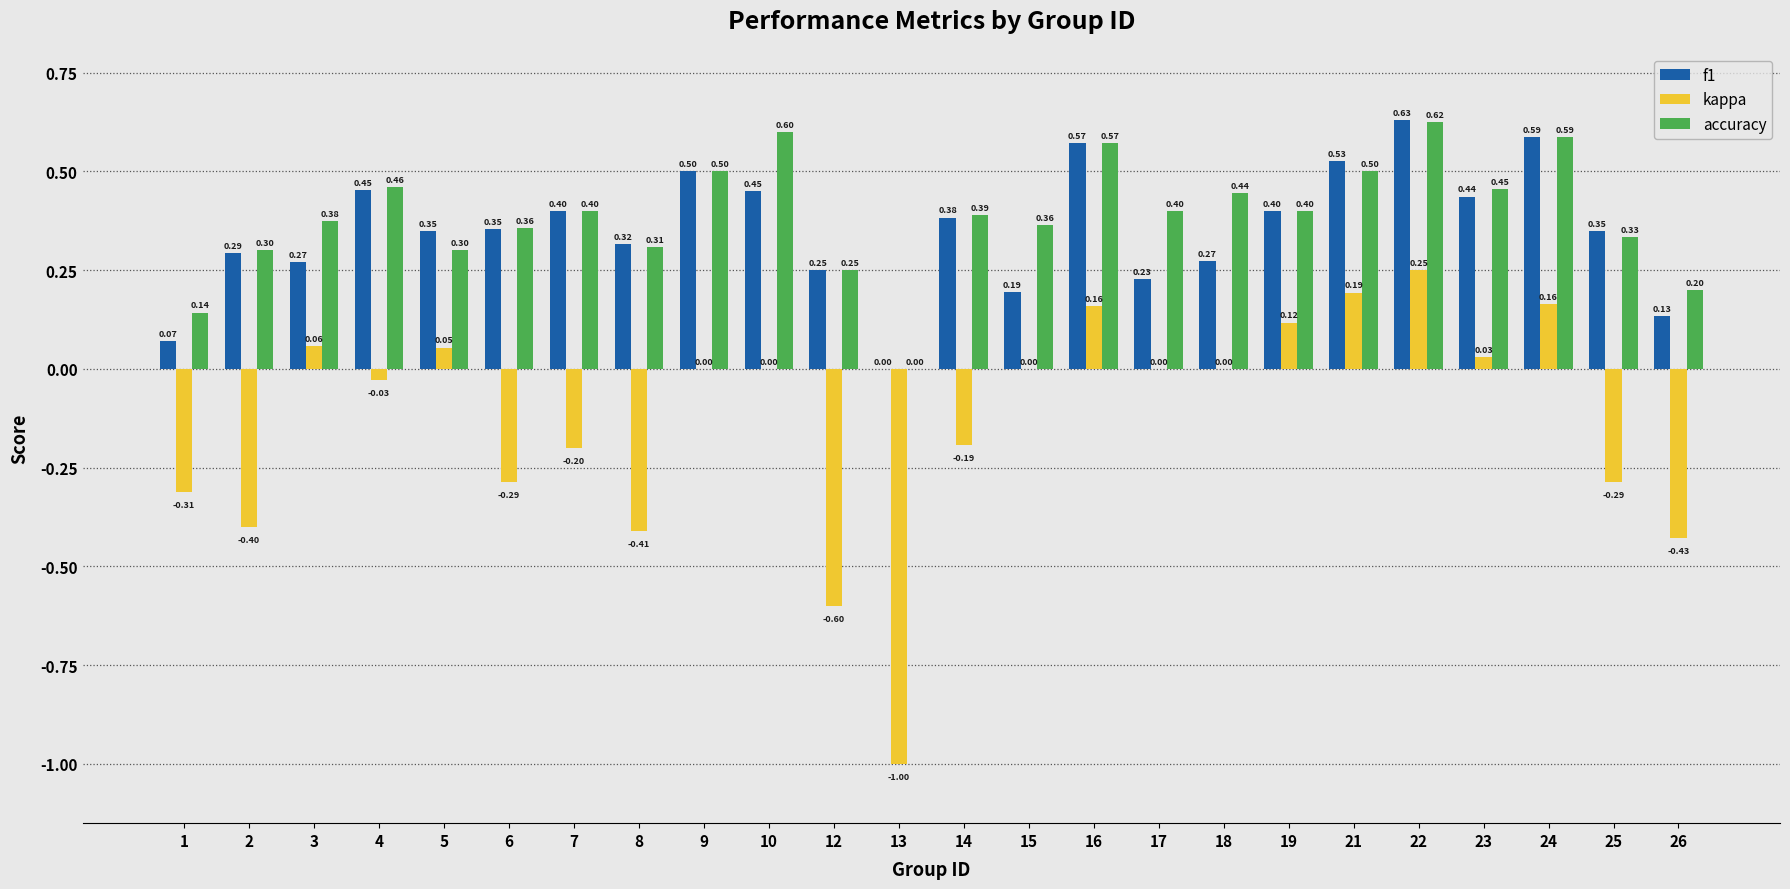

What is the sum of the f1 values at 3 and 1?

0.3